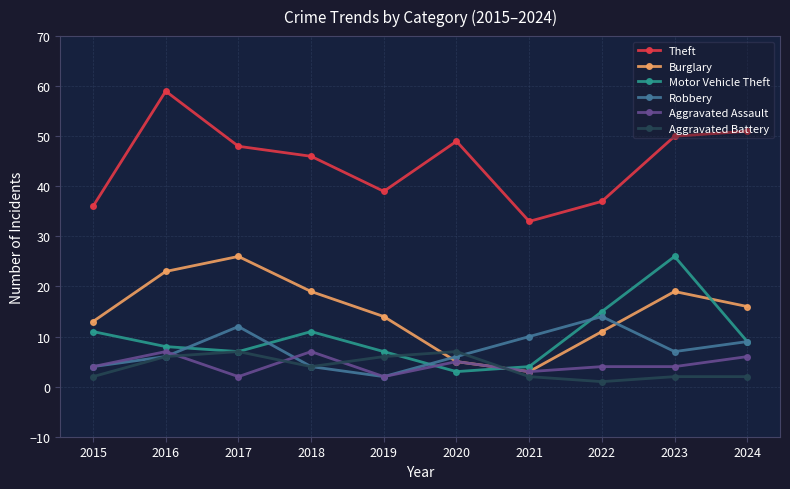

True or false: Burglary and Theft intersect in this chart.

False